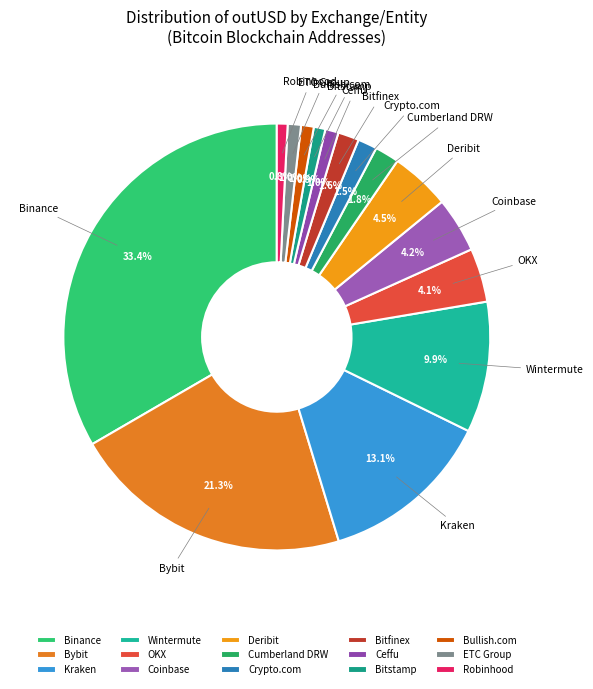

True or false: Bitstamp accounts for 1% of the total.

True